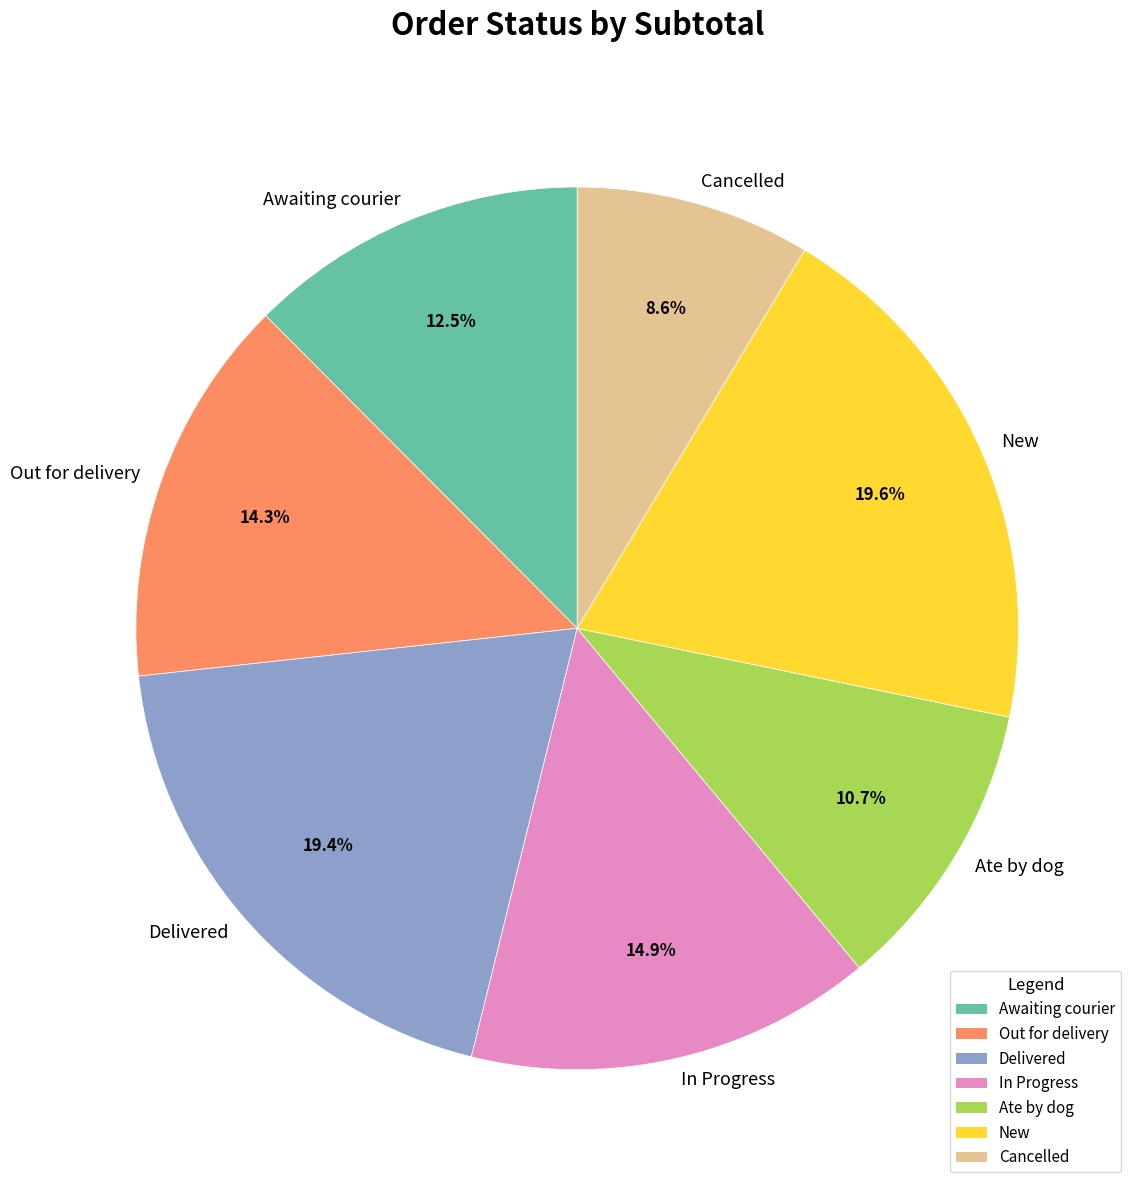

What percentage do Delivered and In Progress together represent?

34.3%